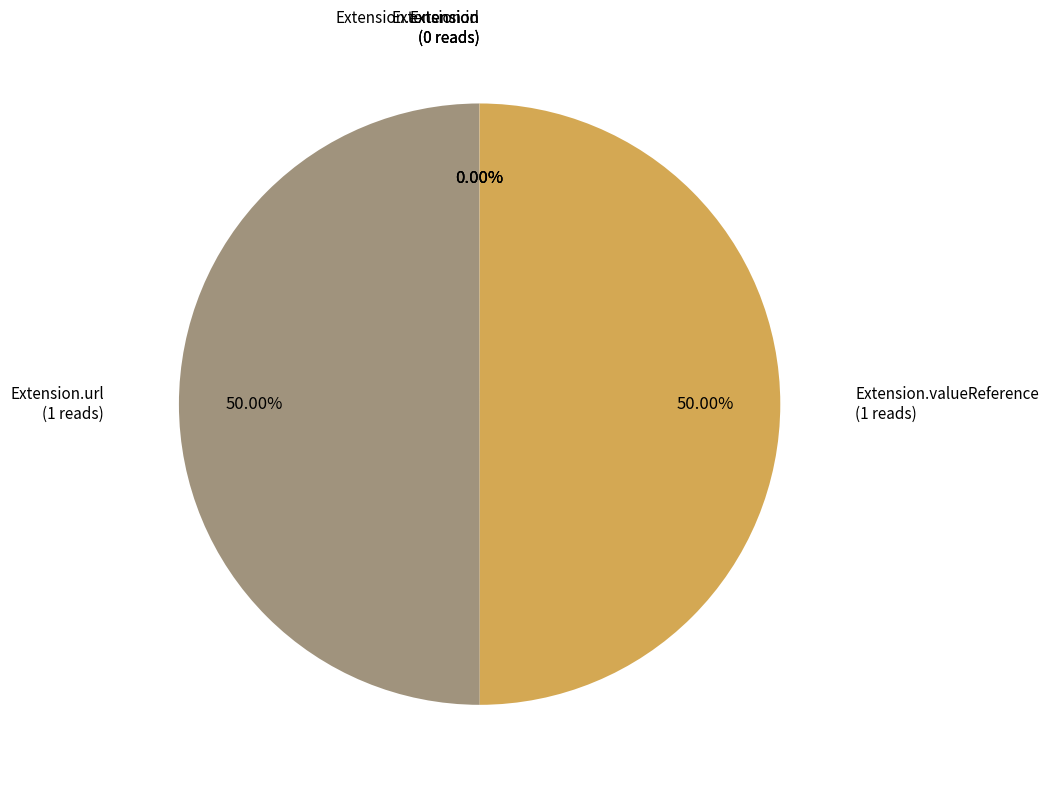

Which category has the biggest portion of the pie?

Extension.url